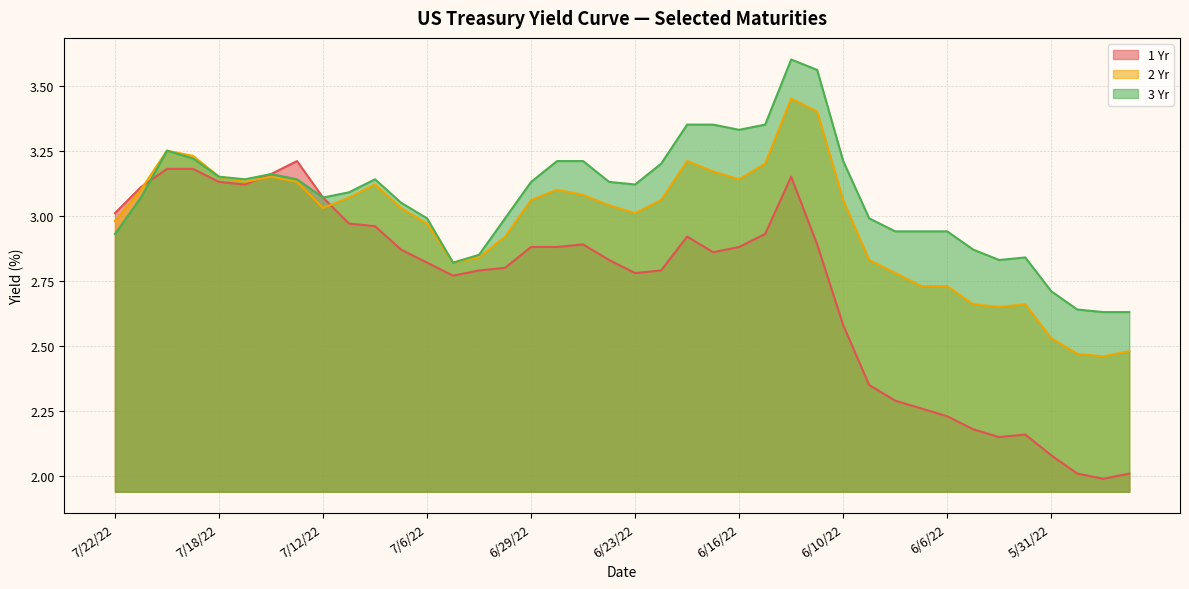

Reading left to right, transcribe all the data shown in this chart.

1 Yr: 7/22/22=3.0	7/21/22=3.1	7/20/22=3.2	7/19/22=3.2	7/18/22=3.1	7/15/22=3.1	7/14/22=3.2	7/13/22=3.2	7/12/22=3.1	7/11/22=3.0	7/8/22=3.0	7/7/22=2.9	7/6/22=2.8	7/5/22=2.8	7/1/22=2.8	6/30/22=2.8	6/29/22=2.9	6/28/22=2.9	6/27/22=2.9	6/24/22=2.8	6/23/22=2.8	6/22/22=2.8	6/21/22=2.9	6/17/22=2.9	6/16/22=2.9	6/15/22=2.9	6/14/22=3.1	6/13/22=2.9	6/10/22=2.6	6/9/22=2.4	6/8/22=2.3	6/7/22=2.3	6/6/22=2.2	6/3/22=2.2	6/2/22=2.1	6/1/22=2.2	5/31/22=2.1	5/27/22=2.0	5/26/22=2.0	5/25/22=2.0
2 Yr: 7/22/22=3.0	7/21/22=3.1	7/20/22=3.2	7/19/22=3.2	7/18/22=3.1	7/15/22=3.1	7/14/22=3.1	7/13/22=3.1	7/12/22=3.0	7/11/22=3.1	7/8/22=3.1	7/7/22=3.0	7/6/22=3.0	7/5/22=2.8	7/1/22=2.8	6/30/22=2.9	6/29/22=3.1	6/28/22=3.1	6/27/22=3.1	6/24/22=3.0	6/23/22=3.0	6/22/22=3.1	6/21/22=3.2	6/17/22=3.2	6/16/22=3.1	6/15/22=3.2	6/14/22=3.5	6/13/22=3.4	6/10/22=3.1	6/9/22=2.8	6/8/22=2.8	6/7/22=2.7	6/6/22=2.7	6/3/22=2.7	6/2/22=2.6	6/1/22=2.7	5/31/22=2.5	5/27/22=2.5	5/26/22=2.5	5/25/22=2.5
3 Yr: 7/22/22=2.9	7/21/22=3.1	7/20/22=3.2	7/19/22=3.2	7/18/22=3.1	7/15/22=3.1	7/14/22=3.2	7/13/22=3.1	7/12/22=3.1	7/11/22=3.1	7/8/22=3.1	7/7/22=3.0	7/6/22=3.0	7/5/22=2.8	7/1/22=2.9	6/30/22=3.0	6/29/22=3.1	6/28/22=3.2	6/27/22=3.2	6/24/22=3.1	6/23/22=3.1	6/22/22=3.2	6/21/22=3.4	6/17/22=3.4	6/16/22=3.3	6/15/22=3.4	6/14/22=3.6	6/13/22=3.6	6/10/22=3.2	6/9/22=3.0	6/8/22=2.9	6/7/22=2.9	6/6/22=2.9	6/3/22=2.9	6/2/22=2.8	6/1/22=2.8	5/31/22=2.7	5/27/22=2.6	5/26/22=2.6	5/25/22=2.6